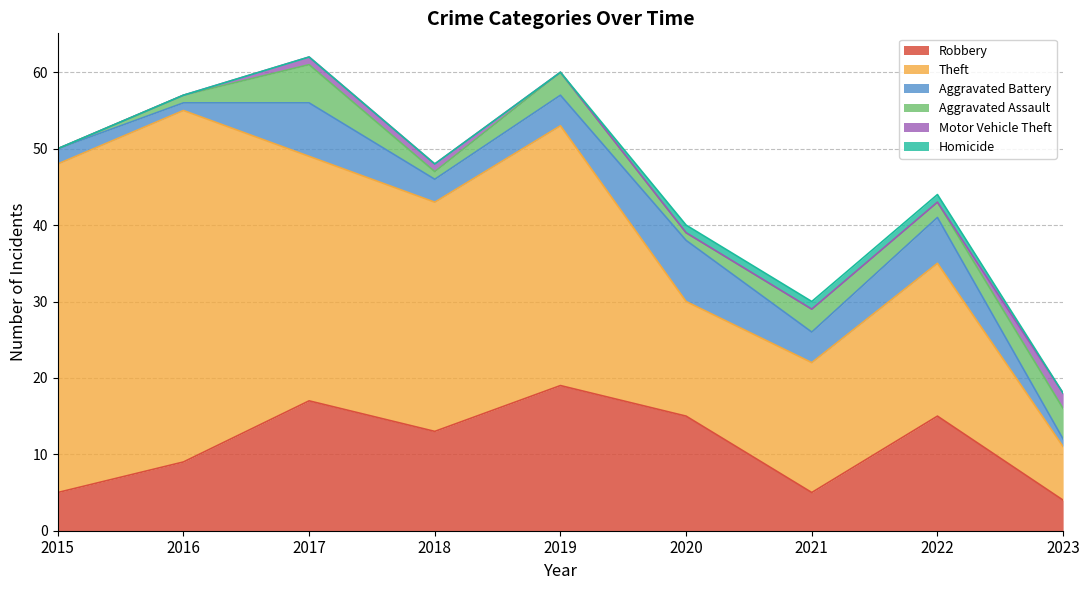

True or false: Aggravated Assault and Homicide intersect in this chart.

False